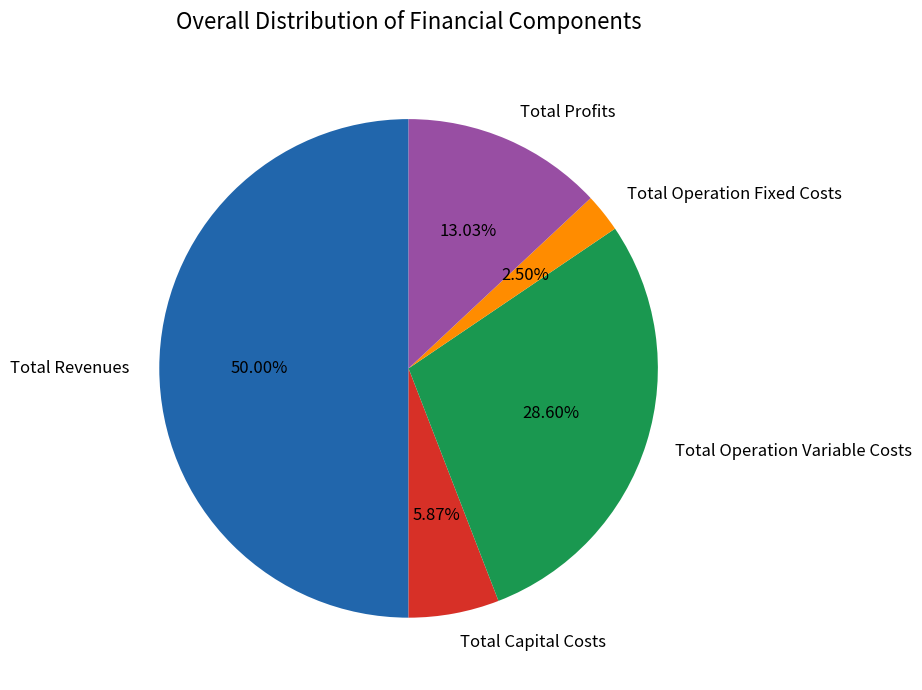

To the nearest percent, what is the difference between the Total Revenues and Total Operation Fixed Costs slice percentages?

48%